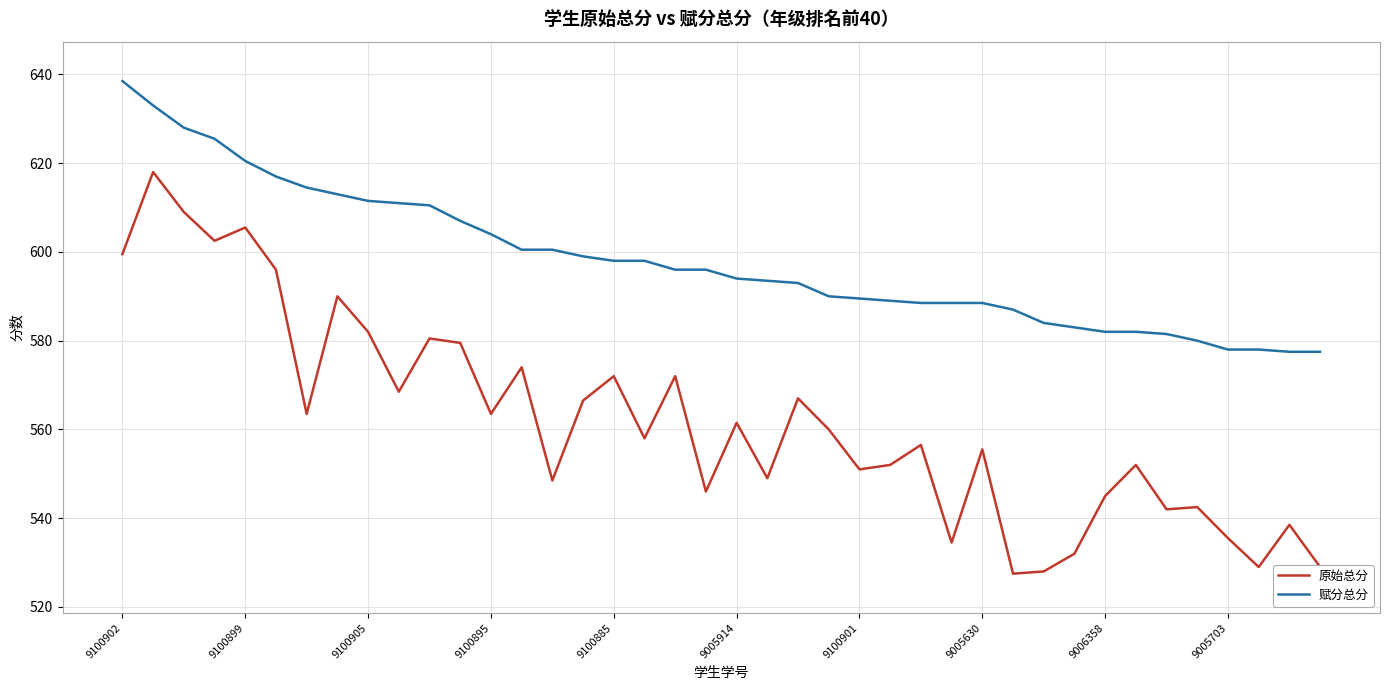

True or false: 原始总分 and 赋分总分 cross at least once.

False